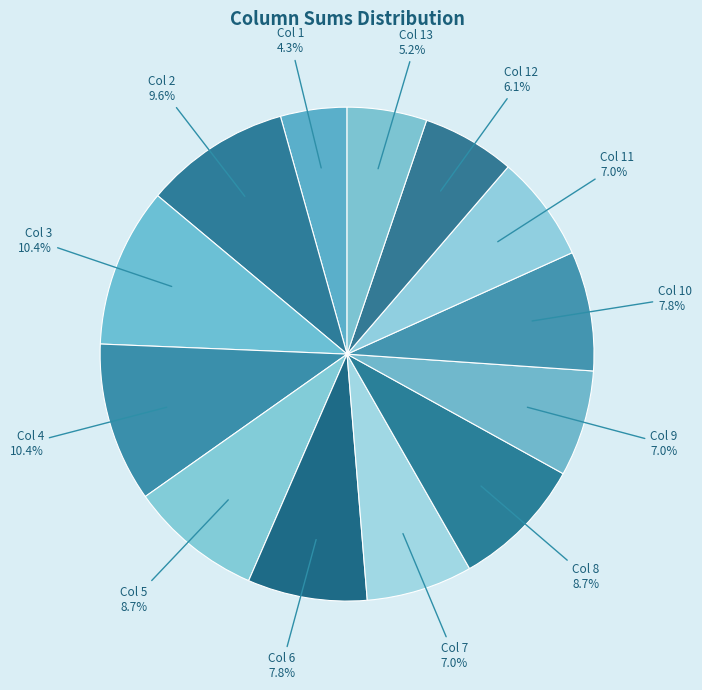

Is there any slice that represents more than half of the pie?

No